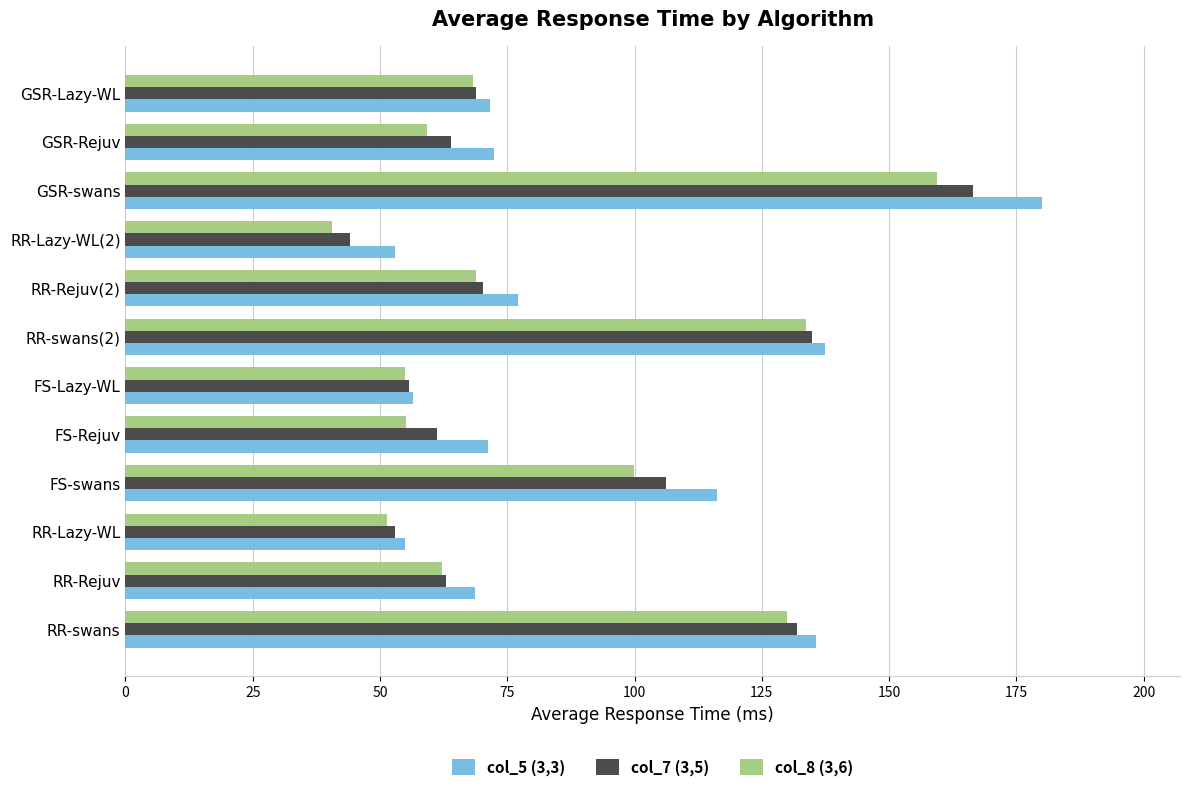

At how many categories does at least one series exceed 164?

1